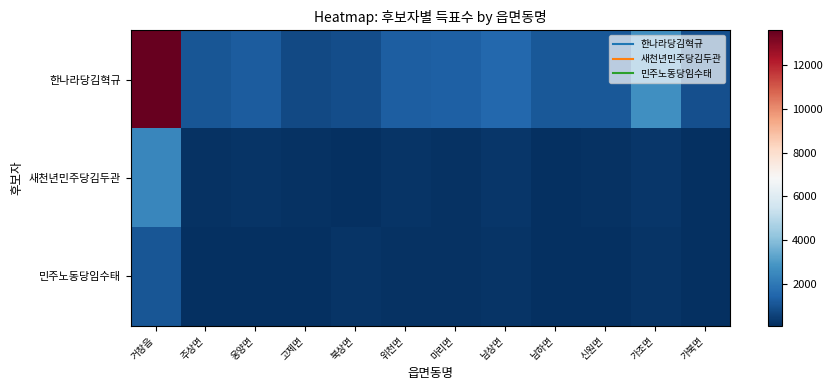

Which series has the largest total across all categories?

한나라당김혁규